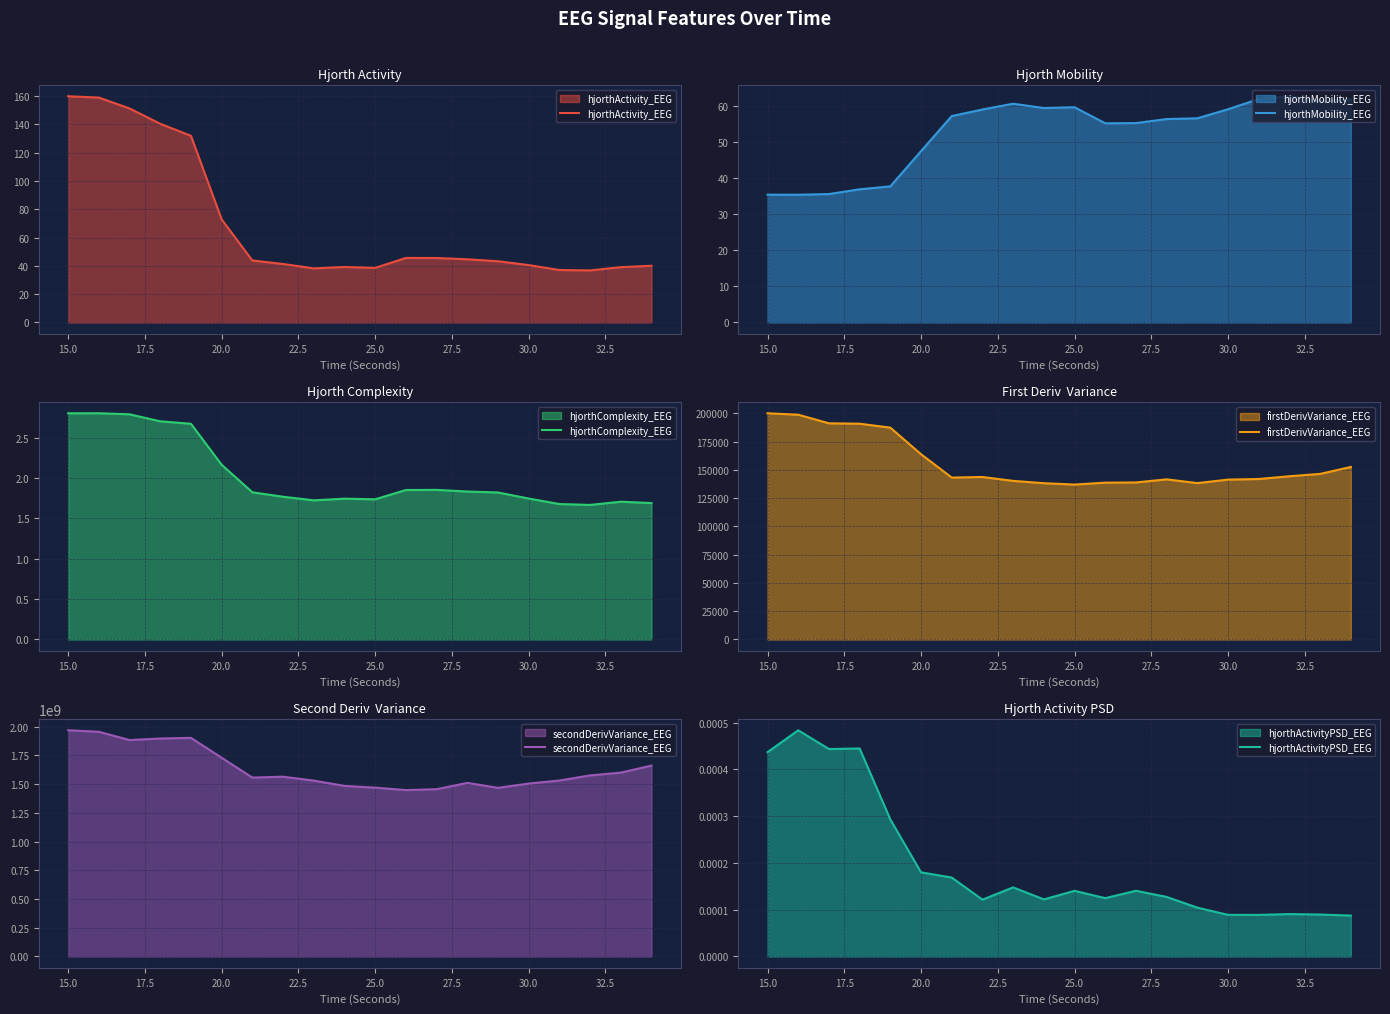

At which label is firstDerivVariance_EEG closest to 168658?

20.0